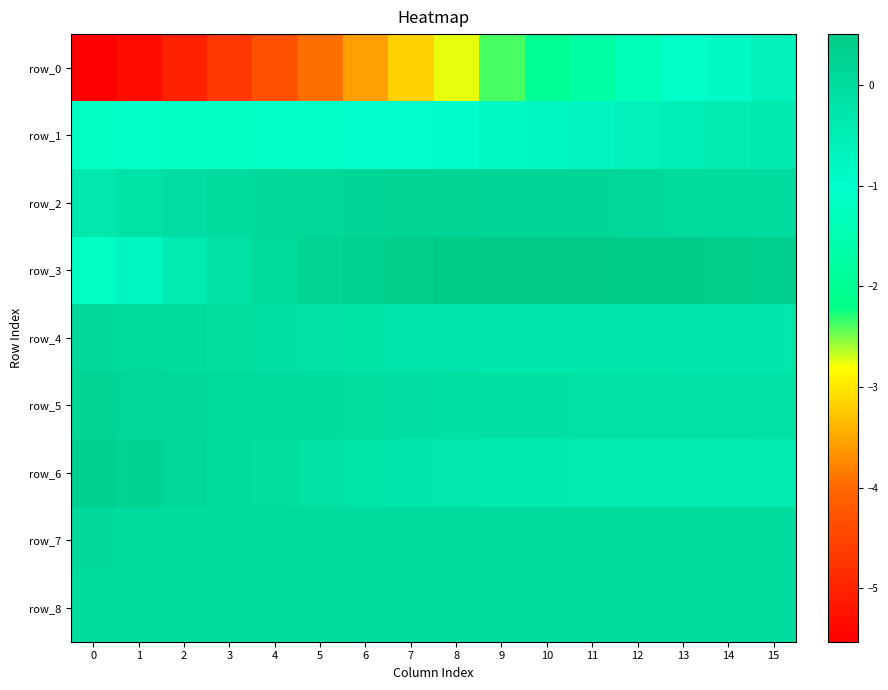

The value of row_0 at 2 is -7.1. True or false?

False